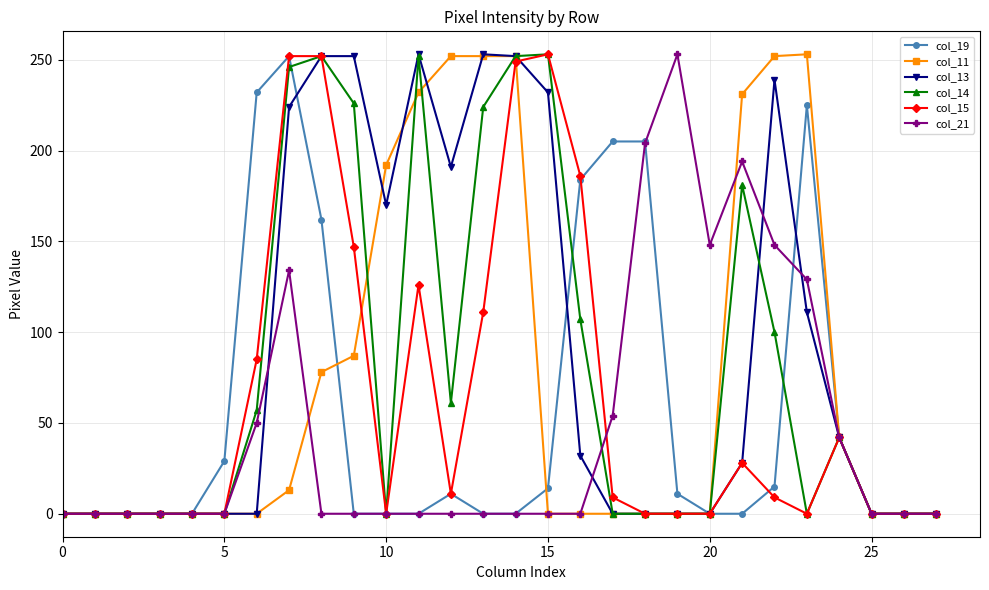

At how many categories does at least one series exceed 215?

13